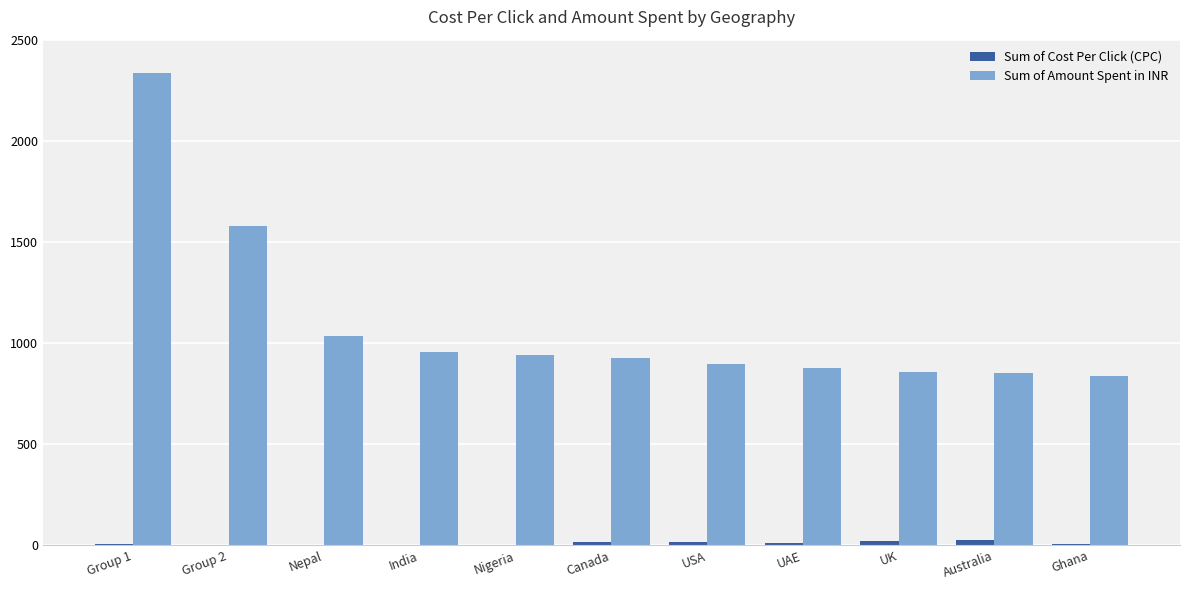

Count the number of categories in the chart.

11